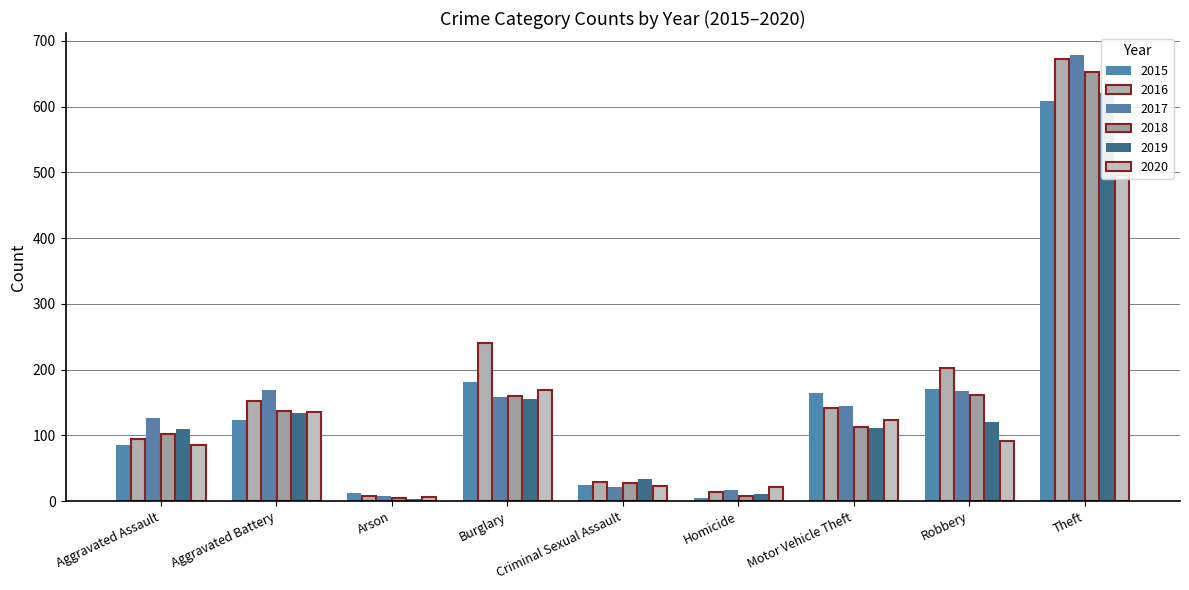

Where is 2018 nearest to the value 329?

Robbery